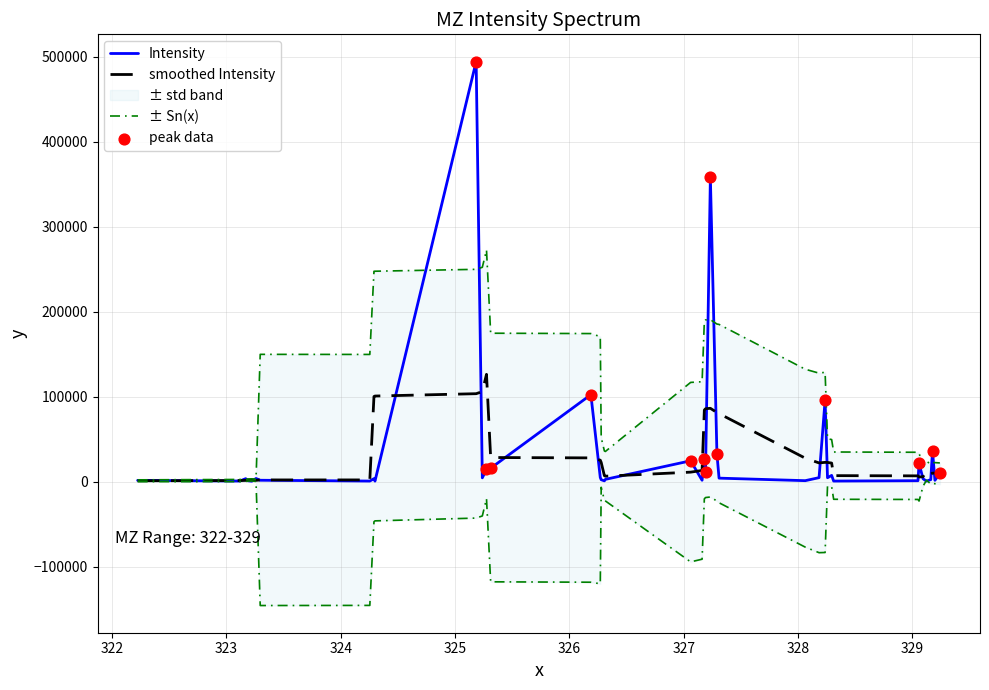

What is the change in value from 323.2958984375 to 326.3148193359375?

+1044.3